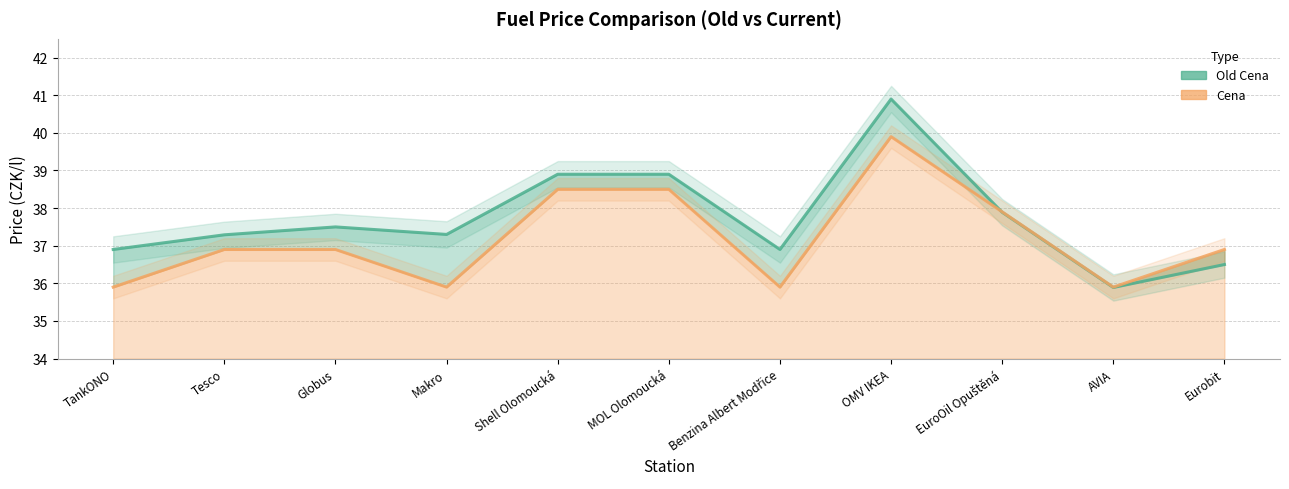

True or false: Old Cena line has more than 2 interior local peaks.

False